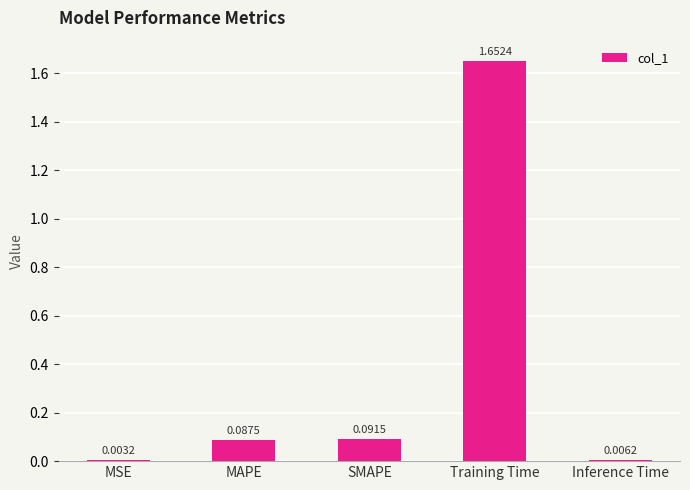

Where is the data nearest to the value 0?

MSE